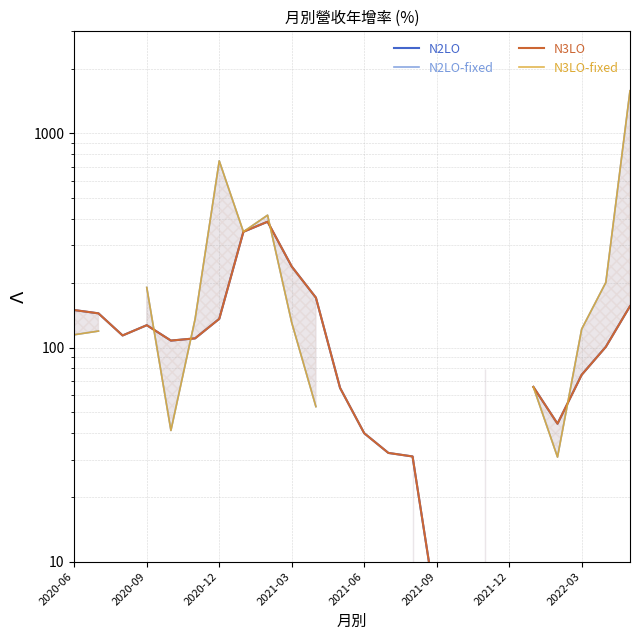

In N2LO-fixed, how many points are lower than both neighbors (excluding endpoints)?

3